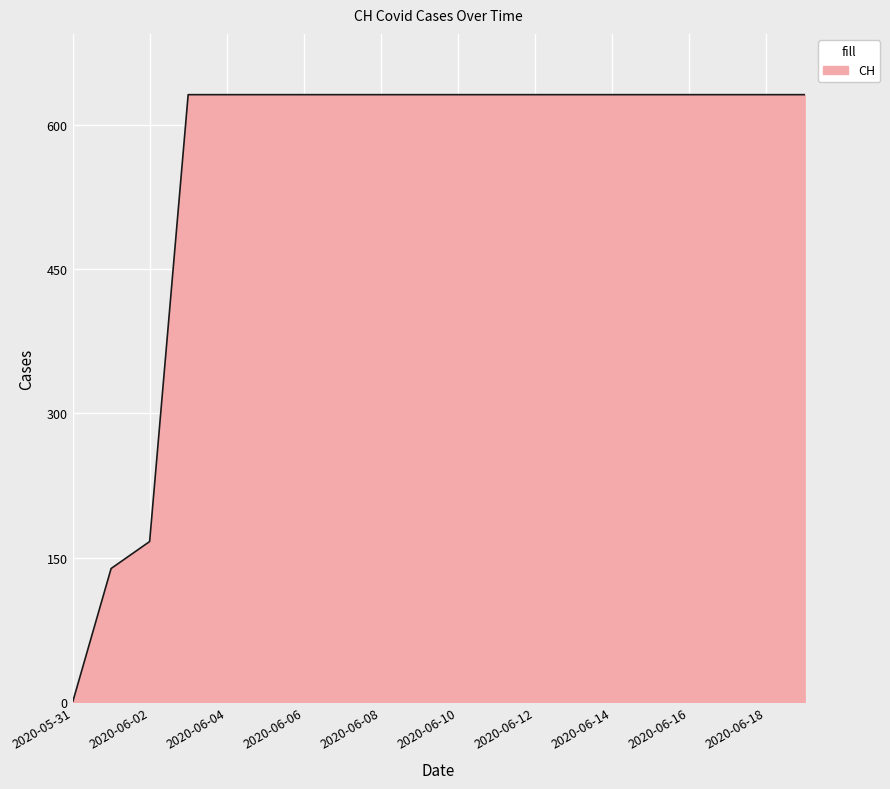

What is the greatest value displayed?

631